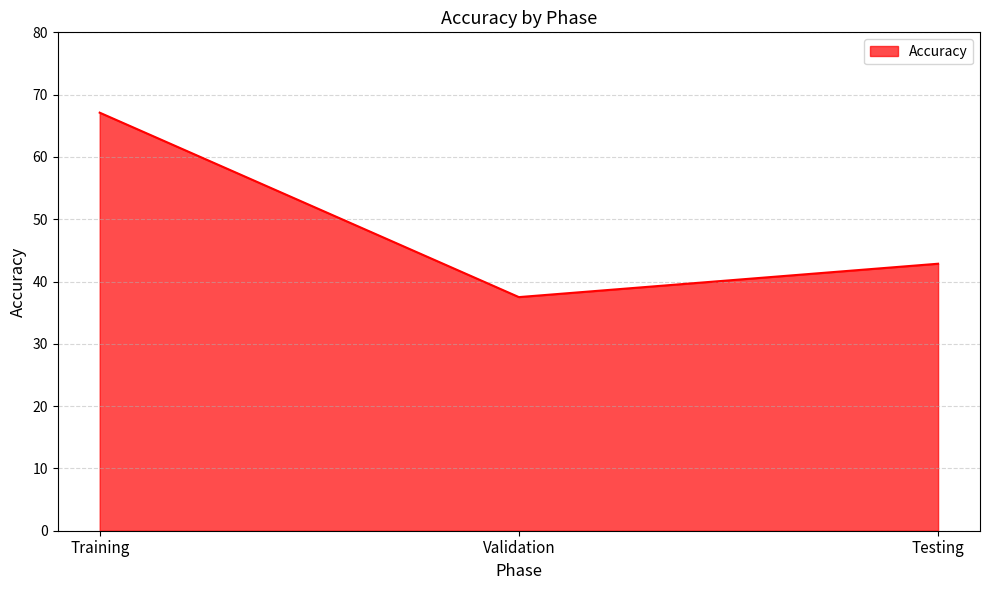

Reading left to right, extract all data points from this chart.

67.1	37.5	42.9